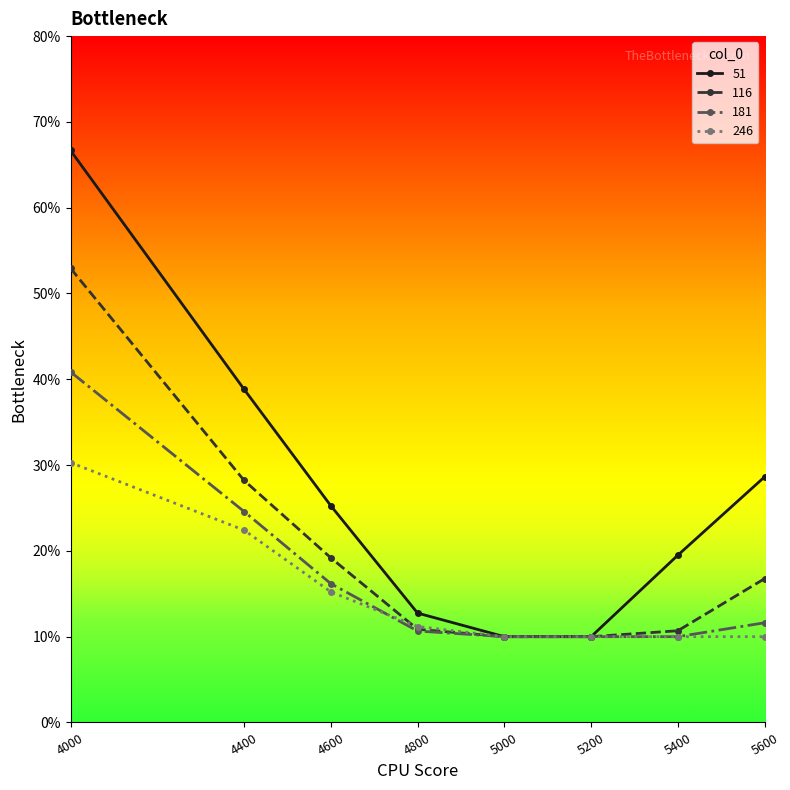

Reading right to left, extract all data points from this chart.

51: 0.3	0.2	0.1	0.1	0.1	0.3	0.4	0.7
116: 0.2	0.1	0.1	0.1	0.1	0.2	0.3	0.5
181: 0.1	0.1	0.1	0.1	0.1	0.2	0.2	0.4
246: 0.1	0.1	0.1	0.1	0.1	0.2	0.2	0.3